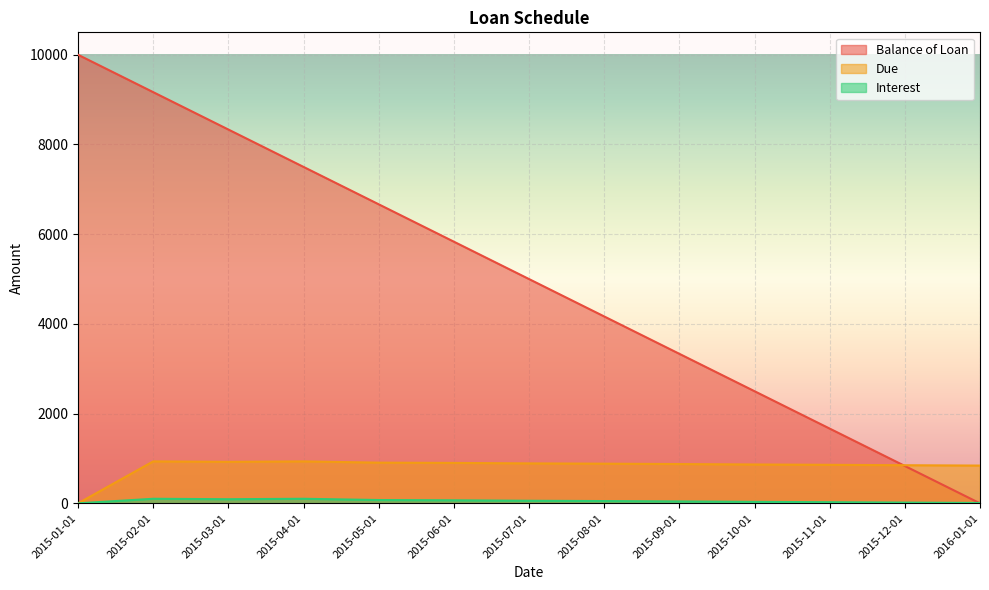

How many data points in Interest are less than 50?

6